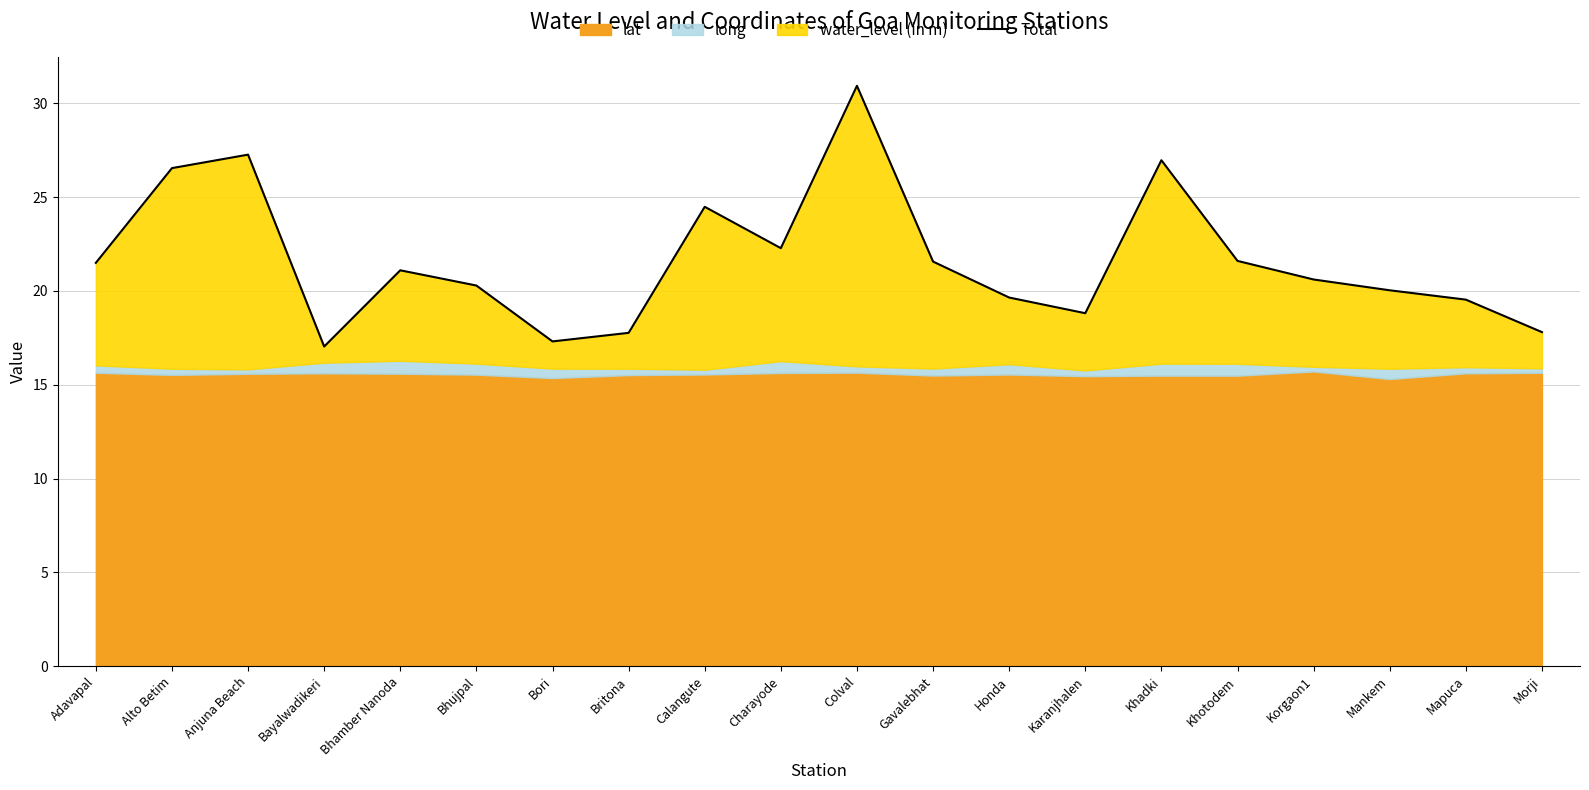

Reading left to right, what are all the values shown in this chart?

21.5	26.5	27.3	17.0	21.1	20.3	17.3	17.8	24.5	22.3	30.9	21.6	19.6	18.8	27.0	21.6	20.6	20.0	19.5	17.8